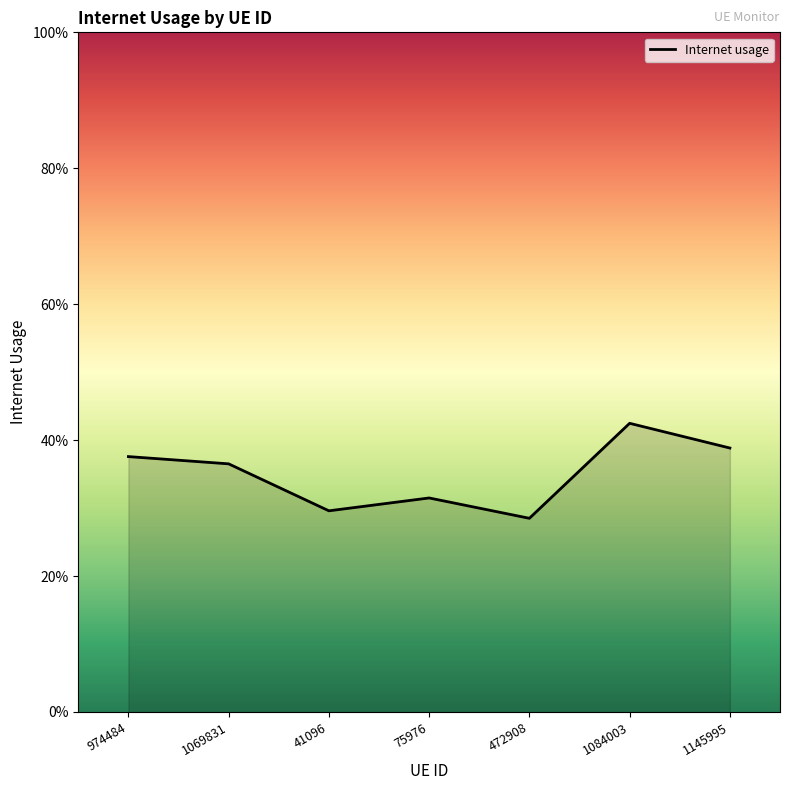

Does the chart have visible grid lines?

No